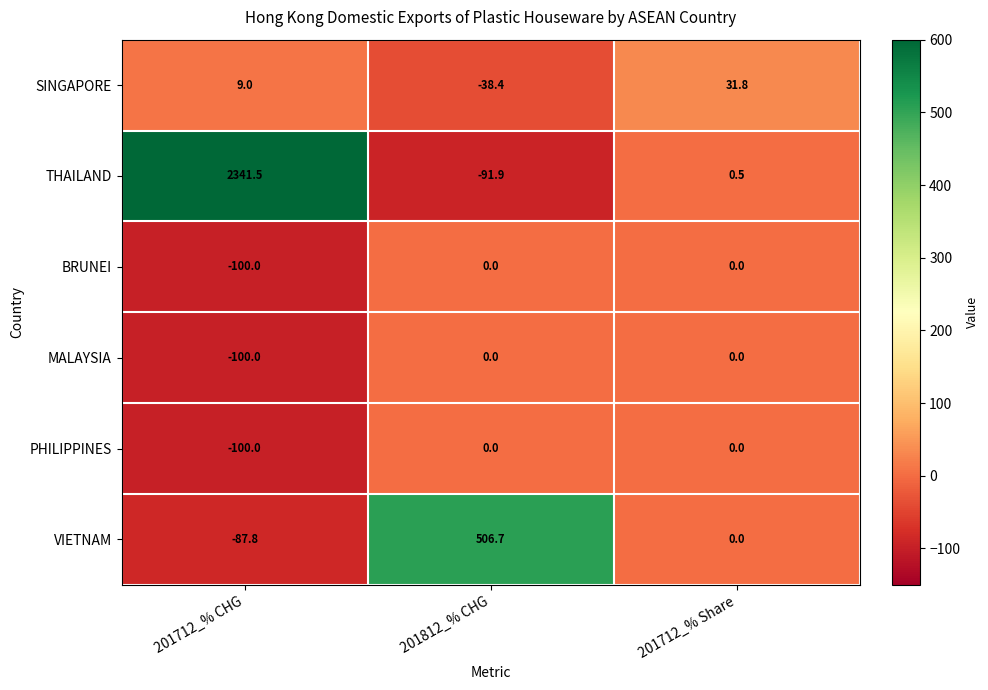

Count the number of categories in the chart.

3